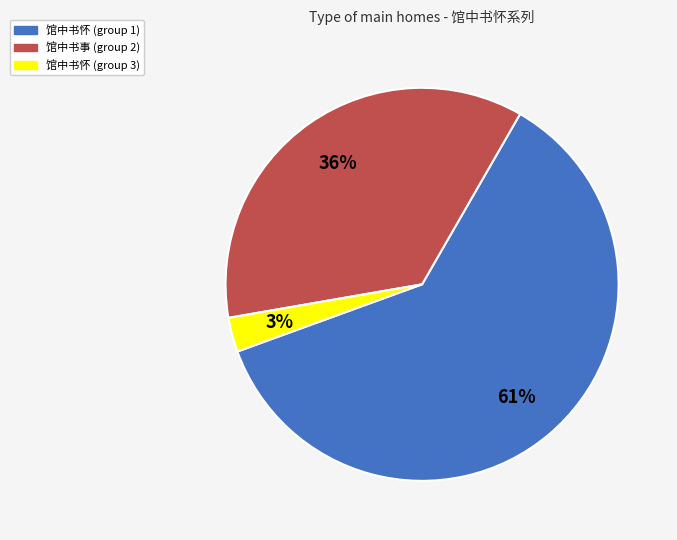

To the nearest percent, what is the average slice percentage?

33%